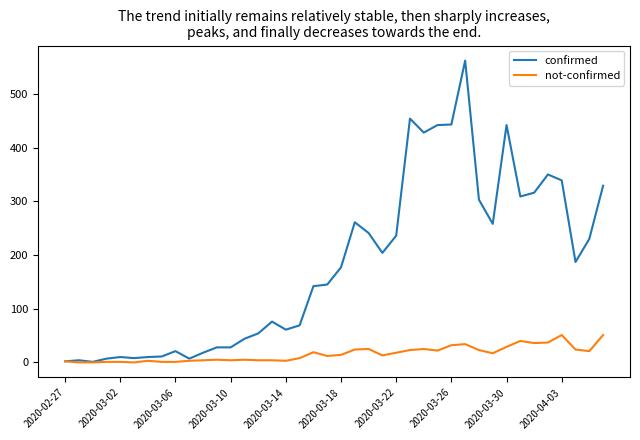

Does the chart have visible grid lines?

No